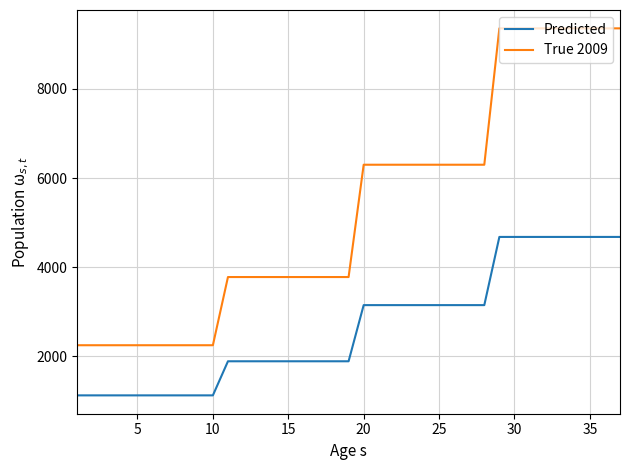

True or false: Predicted and True 2009 cross at least once.

False